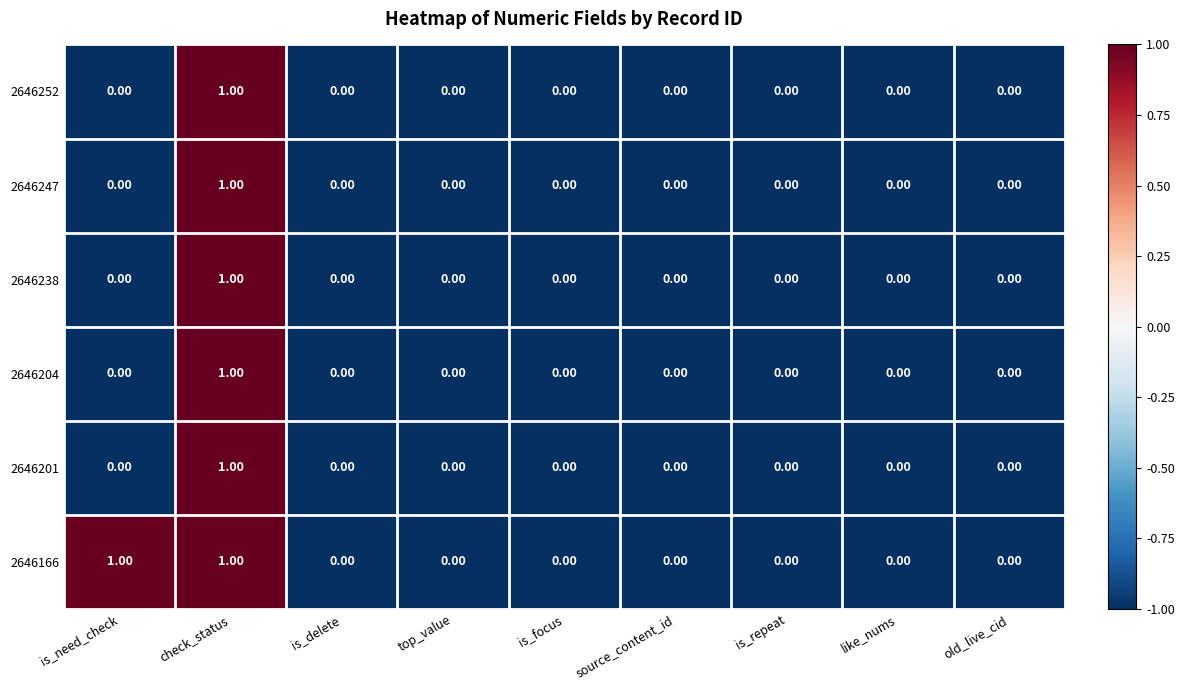

At which label does 2646247 reach its peak?

check_status